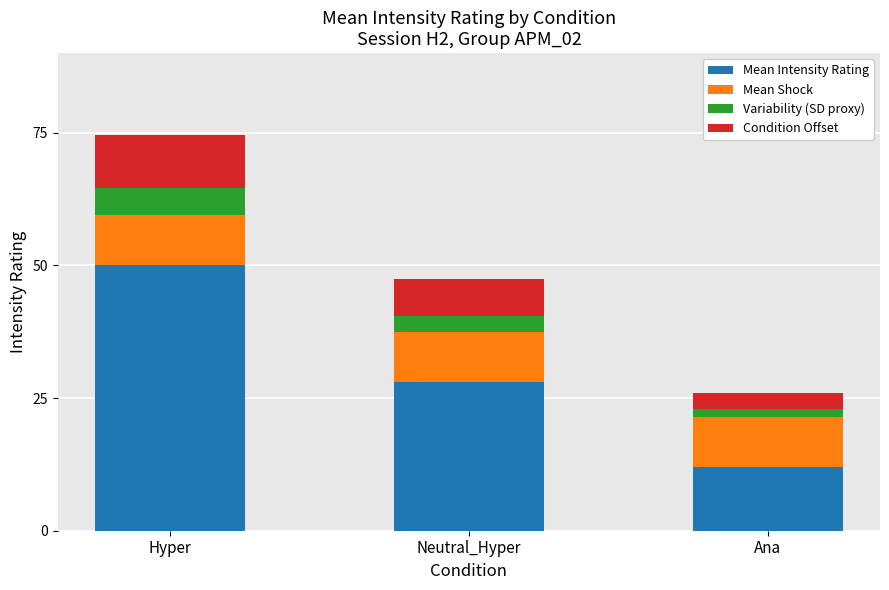

The Mean Intensity Rating series shows 4.9 at Ana. True or false?

False